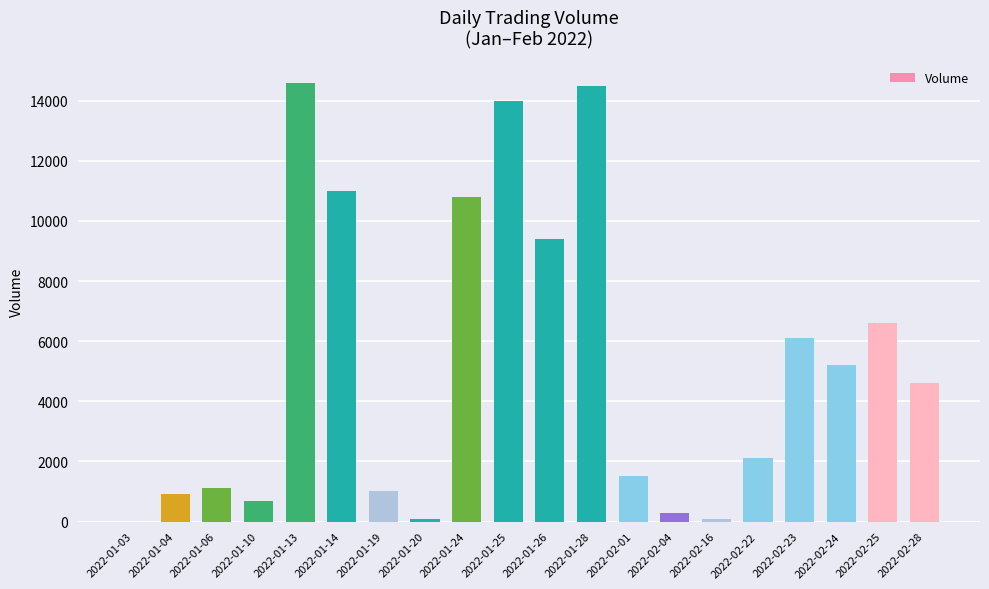

Read the value at 2022-01-24.

10800